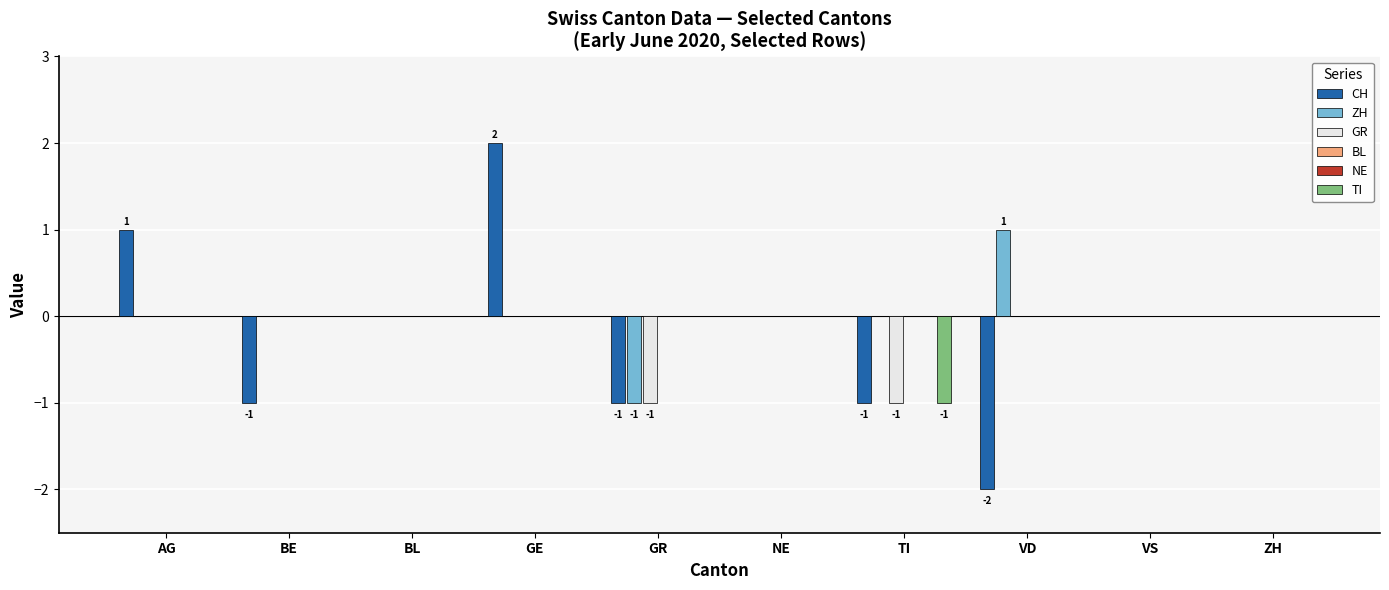

What position from the left is AG?

1